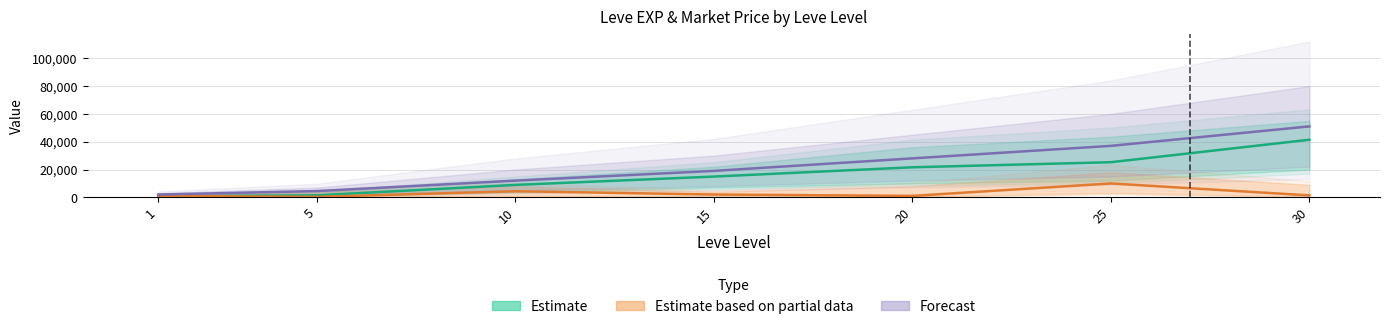

What is the spread (max minus min) of values at 25?

27033.0